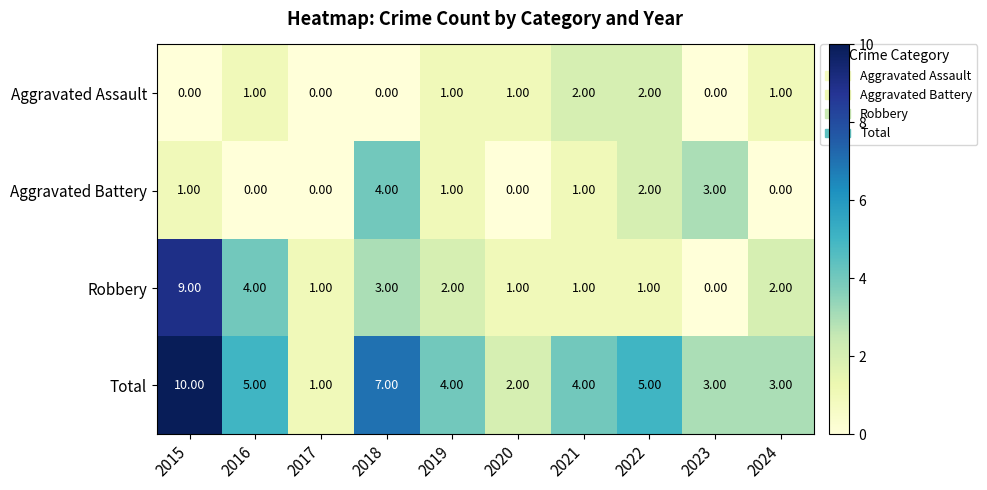

What is the sum of all Total values?

44